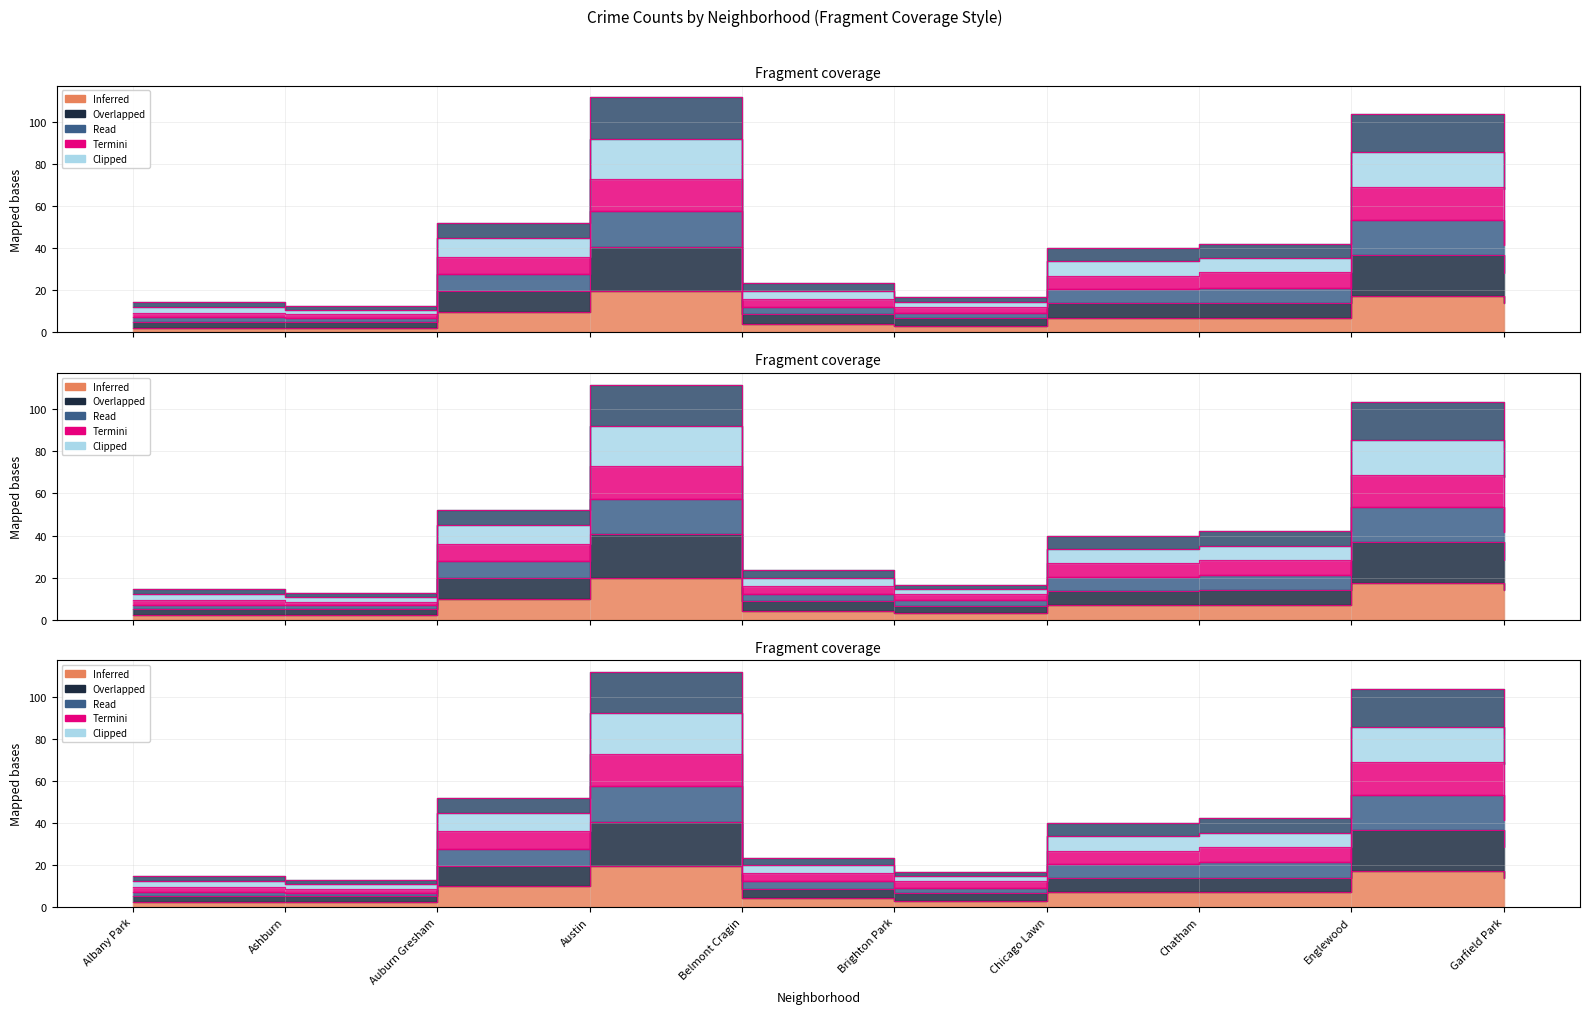

Rank the categories by value from highest to lowest.

Austin, Englewood, Garfield Park, Auburn Gresham, Chatham, Chicago Lawn, Belmont Cragin, Brighton Park, Albany Park, Ashburn